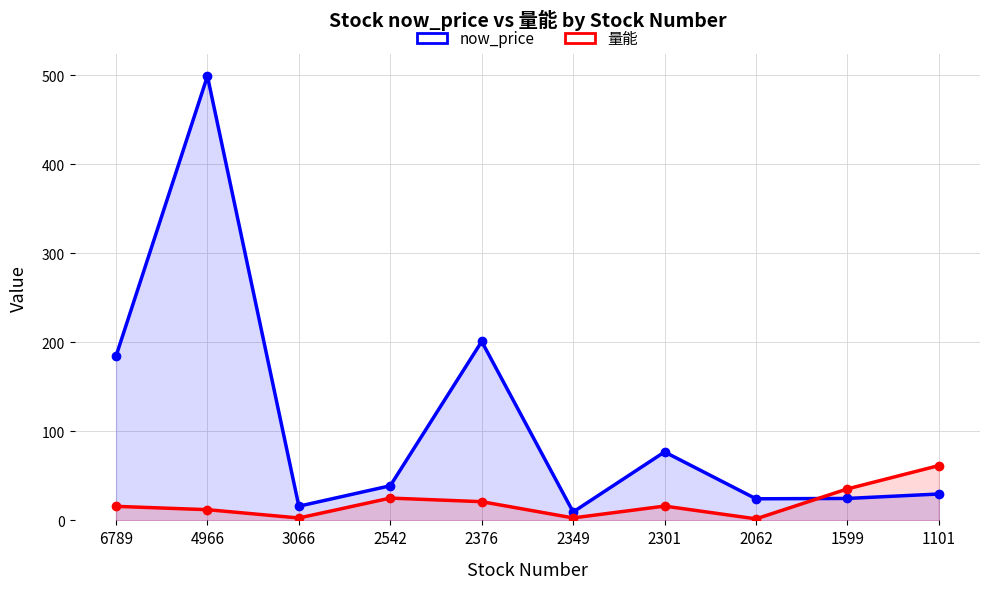

How many data points in 量能 are less than 16?

5